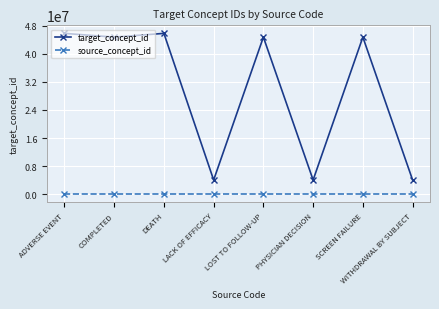

Which series has the largest range (max minus min)?

target_concept_id